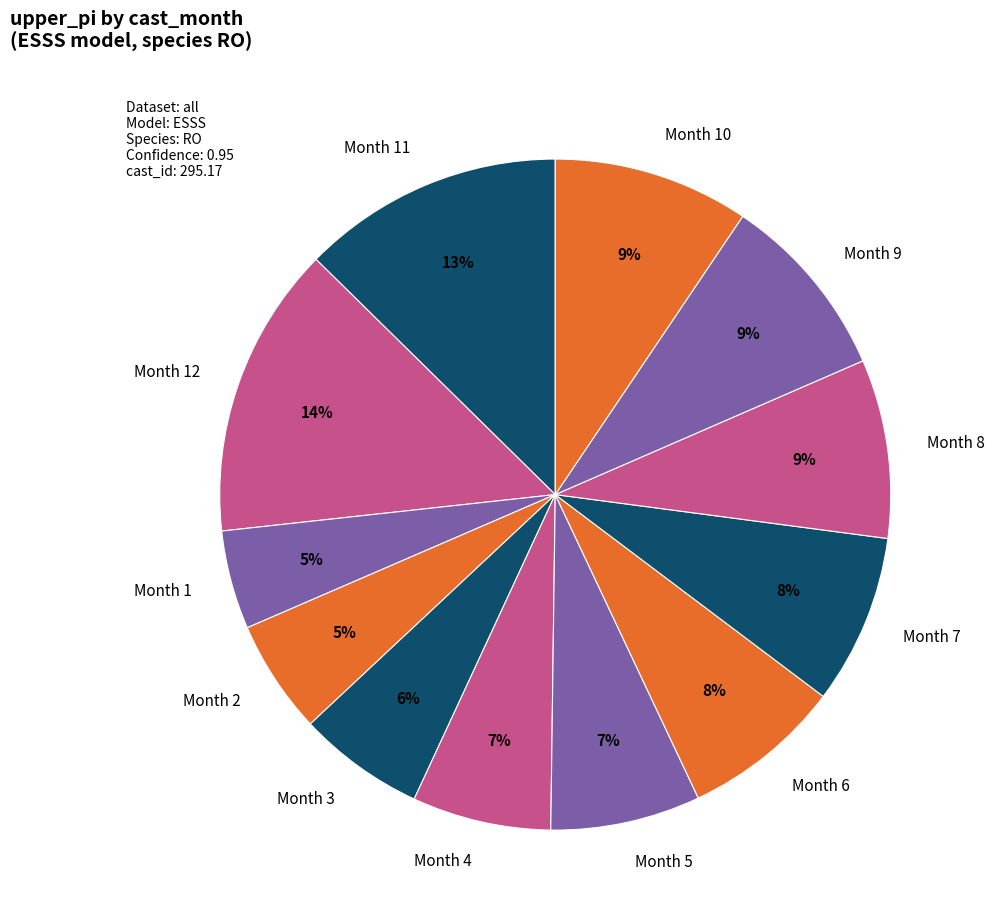

Which slice is the largest?

Month 12